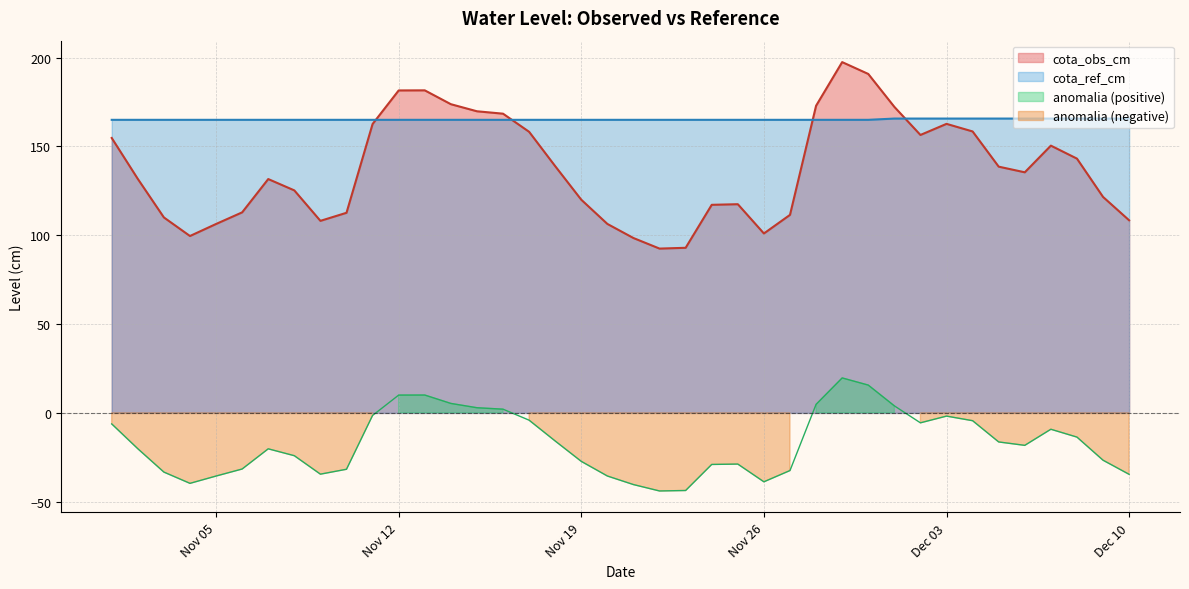

Reading left to right, what are all the values shown in this chart?

cota_obs_cm: 154.7	131.7	110.0	99.5	106.3	112.9	131.6	125.2	108.1	112.6	162.6	181.5	181.5	173.7	169.7	168.4	158.2	138.8	120.0	106.3	98.4	92.5	92.9	117.1	117.5	101.0	111.4	172.8	197.4	190.8	172.2	156.4	162.7	158.4	138.6	135.4	150.4	143.1	121.5	108.4
cota_ref_cm: 164.9	164.9	164.9	164.9	164.9	164.9	164.9	164.9	164.9	164.9	164.9	164.9	164.9	164.9	164.9	164.9	164.9	164.9	164.9	164.9	164.9	164.9	164.9	164.9	164.9	164.9	164.9	164.9	164.9	164.9	165.6	165.6	165.6	165.6	165.6	165.6	165.6	165.6	165.6	165.6
anomalia: -6.2	-20.1	-33.3	-39.6	-35.5	-31.6	-20.2	-24.1	-34.5	-31.7	-1.4	10.0	10.1	5.3	2.9	2.1	-4.1	-15.8	-27.3	-35.5	-40.3	-43.9	-43.7	-29.0	-28.8	-38.8	-32.4	4.8	19.7	15.7	4.0	-5.6	-1.8	-4.4	-16.3	-18.3	-9.2	-13.6	-26.6	-34.6